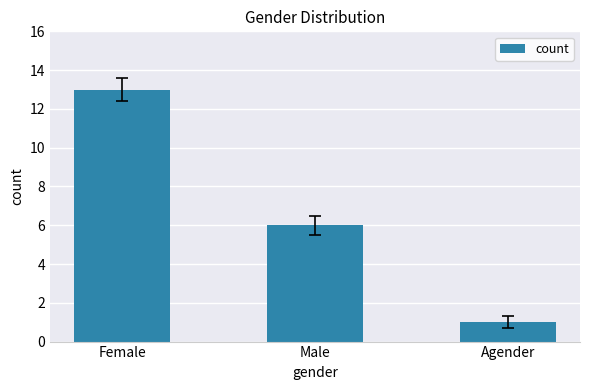

At which category does the chart reach its minimum across all series?

Agender